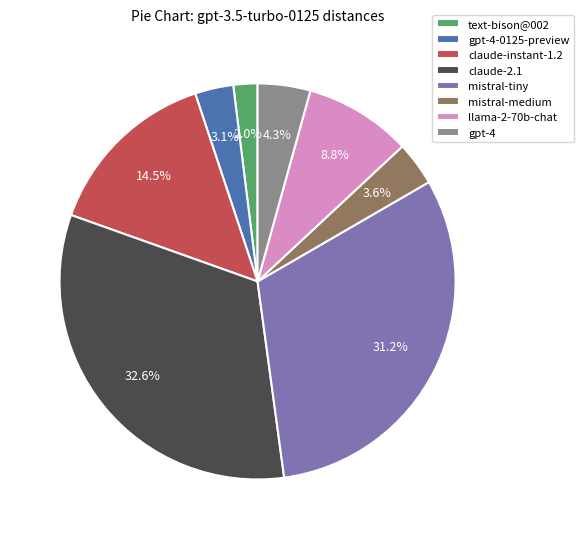

Is there a majority slice in this chart?

No